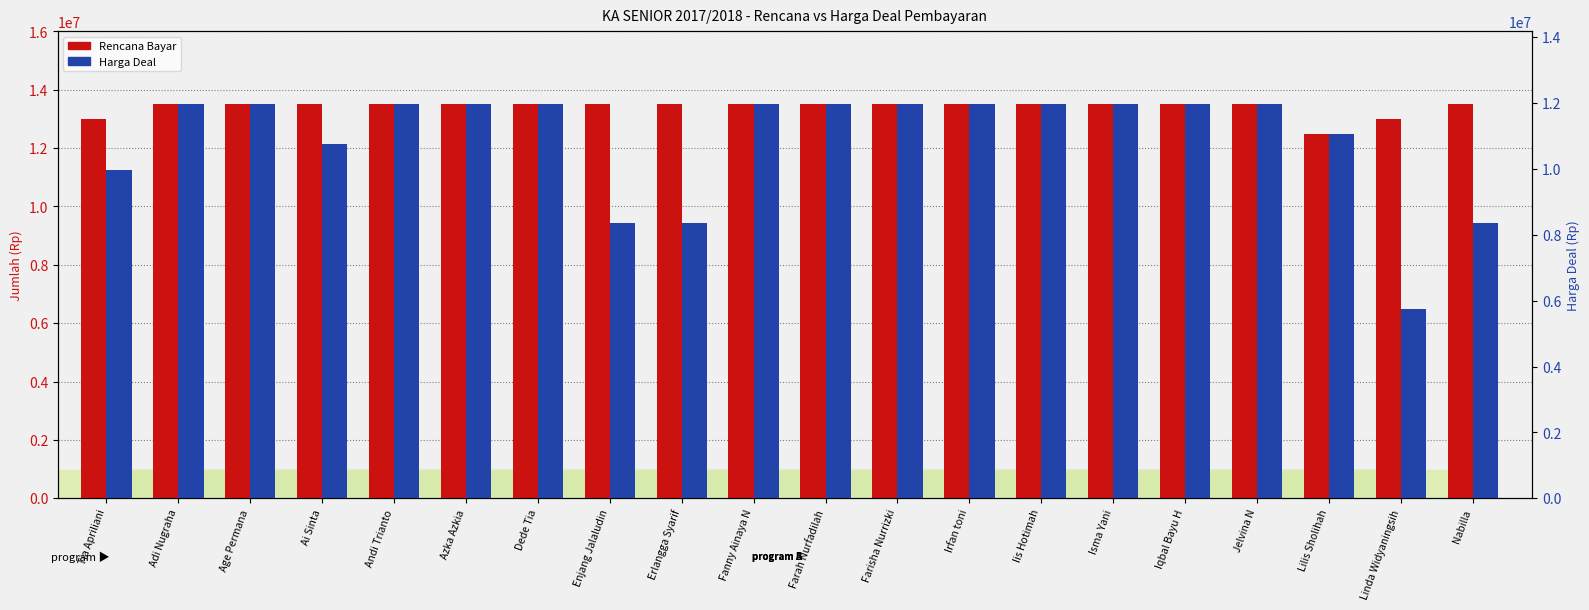

Reading right to left, list all the values displayed in this chart.

Rencana Bayar: Nabilla=13500000	Linda Widyaningsih=13000000	Lilis Sholihah=12500000	Jelvina N=13500000	Iqbal Bayu H=13500000	Isma Yani=13500000	Iis Hotimah=13500000	Irfan toni=13500000	Farisha Nurrizki=13500000	Farah Nurfadilah=13500000	Fanny Ainaya N=13500000	Erlangga Syarif=13500000	Enjang Jalaludin=13500000	Dede Tia=13500000	Azka Azkia=13500000	Andi Trianto=13500000	Ai Sinta=13500000	Age Permana=13500000	Adi Nugraha=13500000	Tia Apriliani=13000000
Harga Deal: Nabilla=9450000	Linda Widyaningsih=6500000	Lilis Sholihah=12500000	Jelvina N=13500000	Iqbal Bayu H=13500000	Isma Yani=13500000	Iis Hotimah=13500000	Irfan toni=13500000	Farisha Nurrizki=13500000	Farah Nurfadilah=13500000	Fanny Ainaya N=13500000	Erlangga Syarif=9450000	Enjang Jalaludin=9450000	Dede Tia=13500000	Azka Azkia=13500000	Andi Trianto=13500000	Ai Sinta=12150000	Age Permana=13500000	Adi Nugraha=13500000	Tia Apriliani=11250000